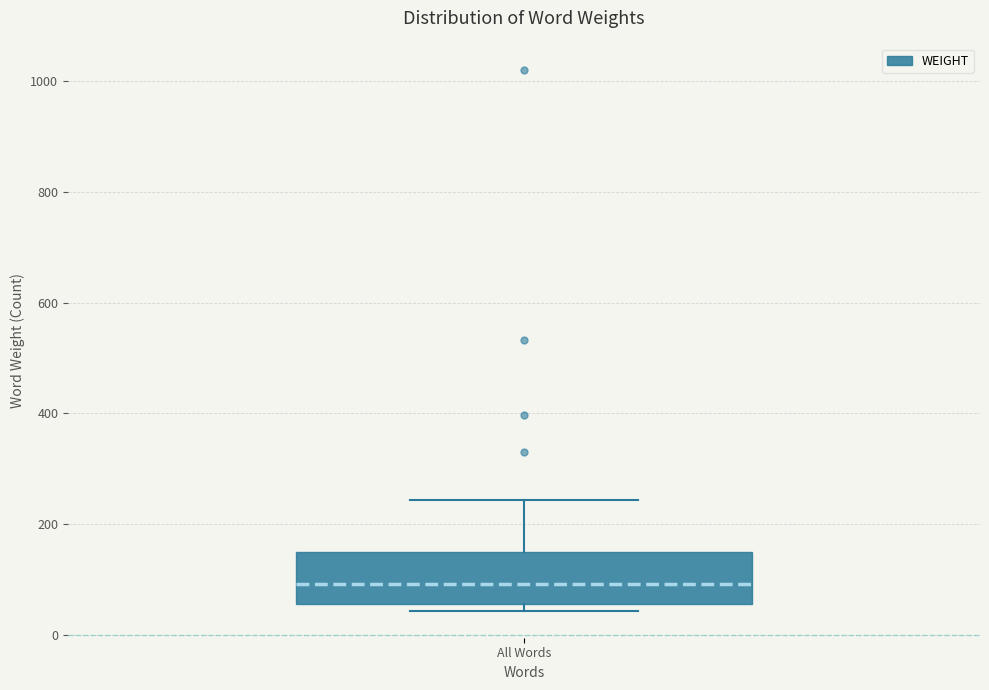

Read this box plot against the y-axis: the position of the median line, the range covered by the box, and the ends of both whiskers. The values are not printed on the chart, so give them approximately, as read against the axis.

median 100, box 60 to 160, whiskers 40 to 240